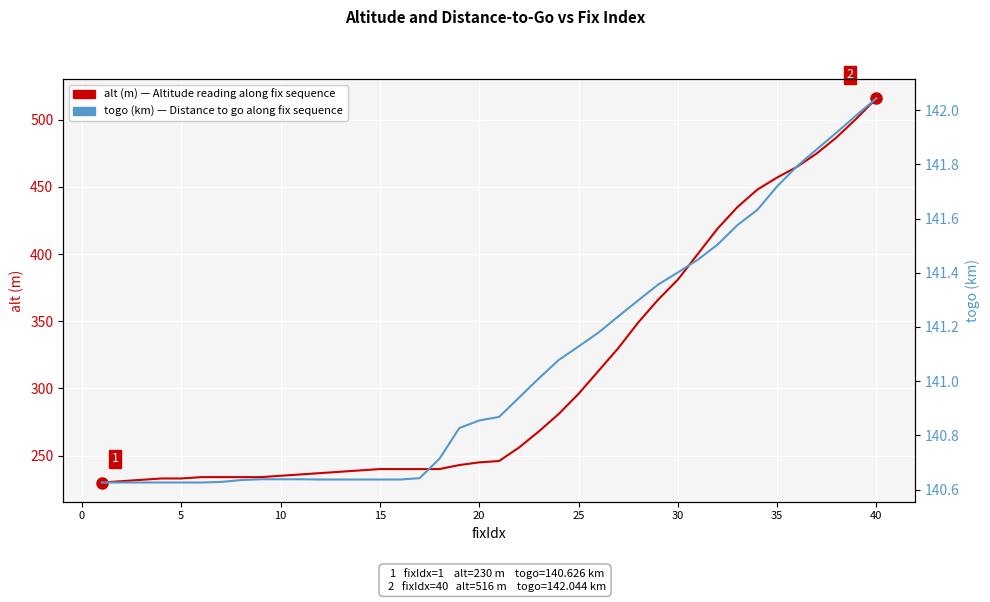

True or false: alt (m) has more than 0 points higher than both neighbors.

False